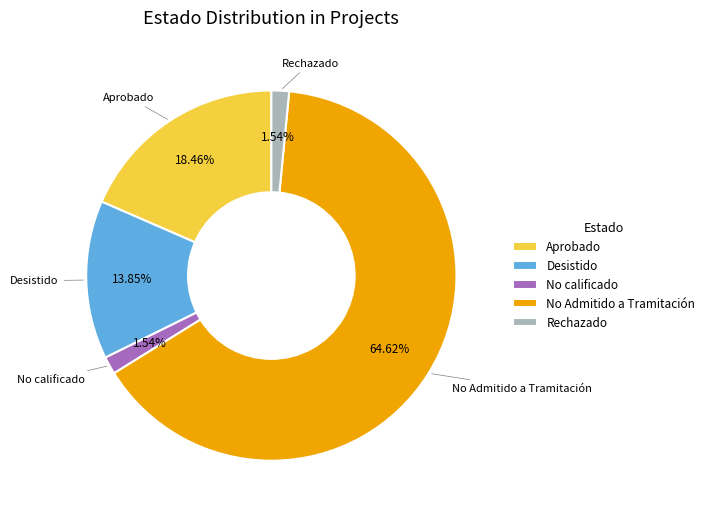

How many slices are in this pie chart?

5